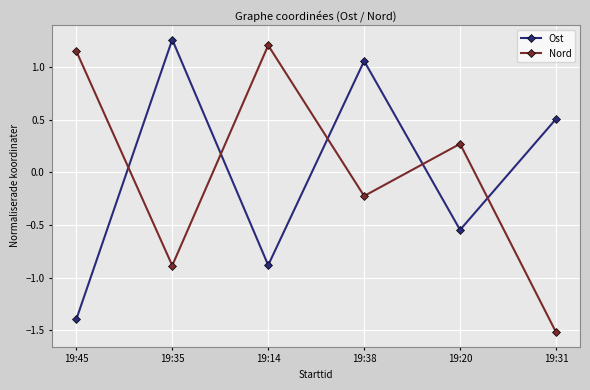

Is this an area chart (filled region under the line)?

No